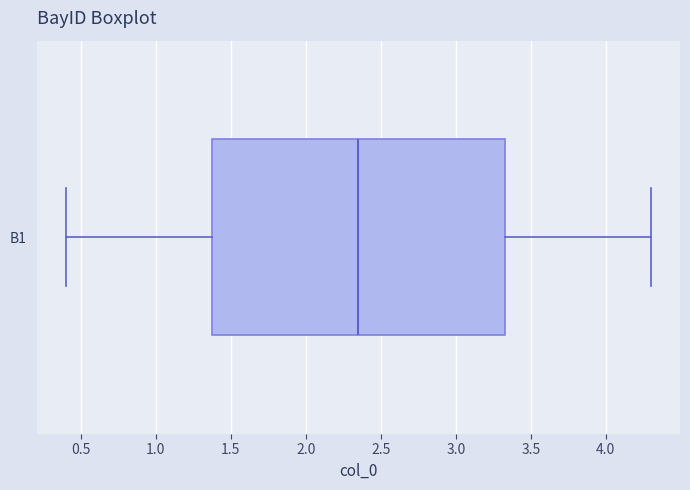

Read this box plot against the x-axis: the position of the median line, the range covered by the box, and the ends of both whiskers. The values are not printed on the chart, so give them approximately, as read against the axis.

median 2.35, box 1.35 to 3.30, whiskers 0.40 to 4.30